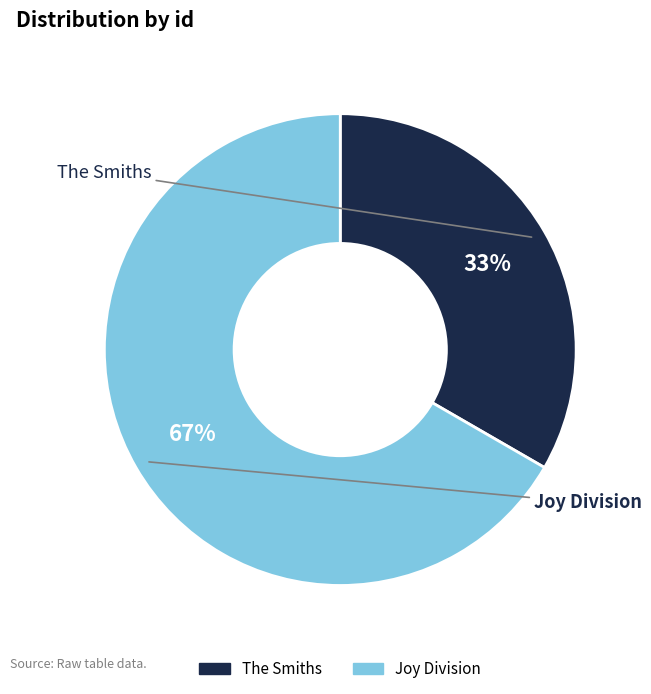

What percentage is the The Smiths slice, to the nearest percent?

33%